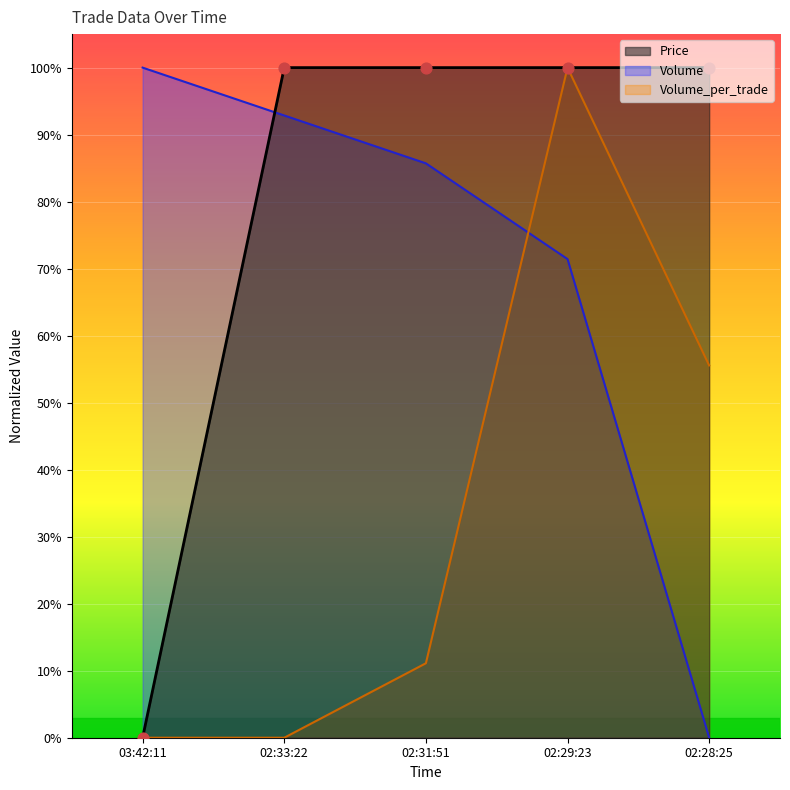

Which series has the largest total across all categories?

Price